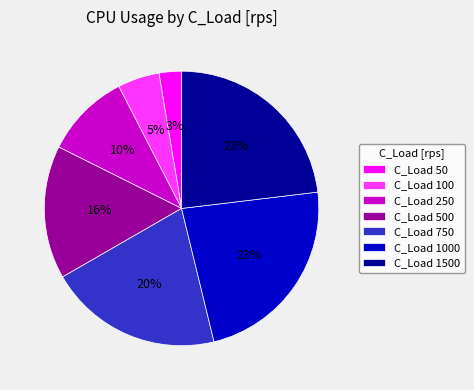

To the nearest percent, what is the combined percentage of C_Load 100 and C_Load 250?

15%